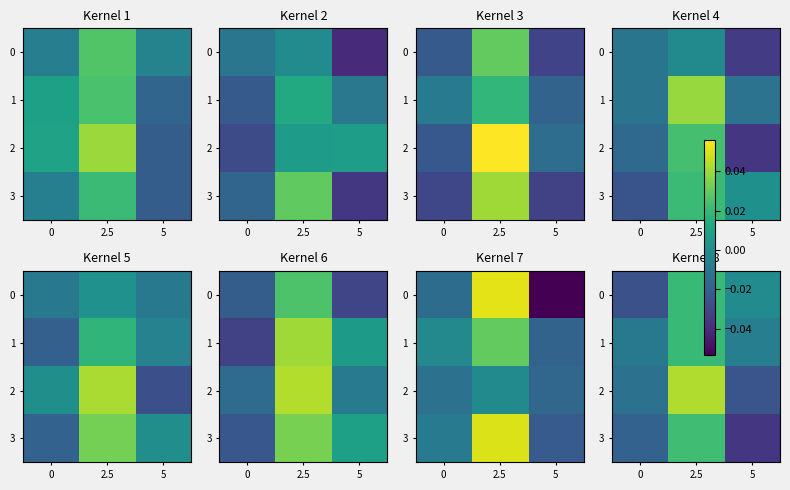

How many 2 values are between 0 and 1?

1